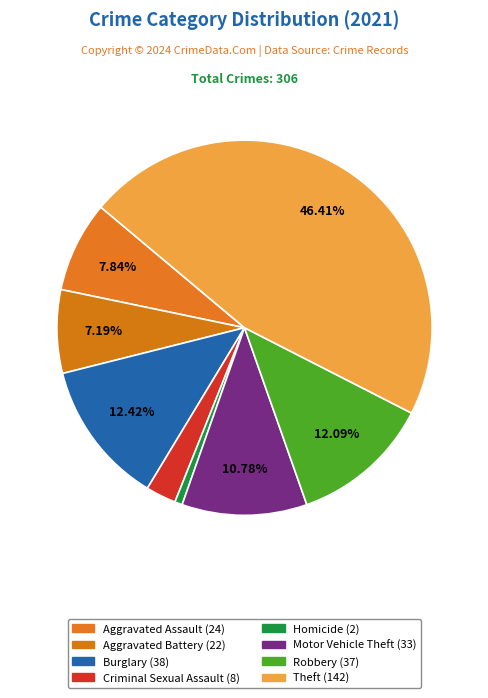

How many segments does this pie chart have?

8